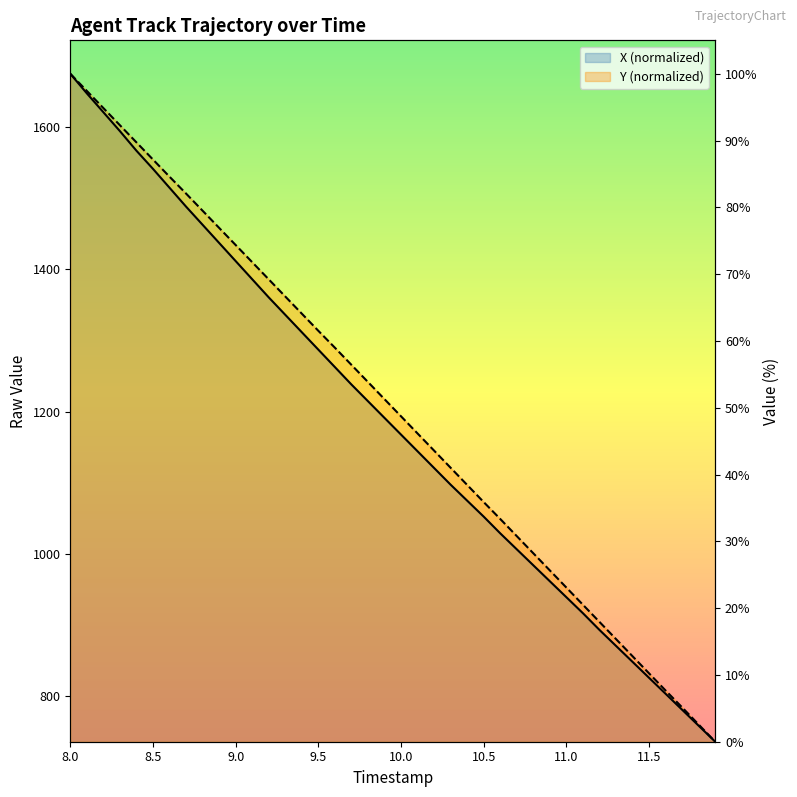

How many lines are shown in the chart?

2